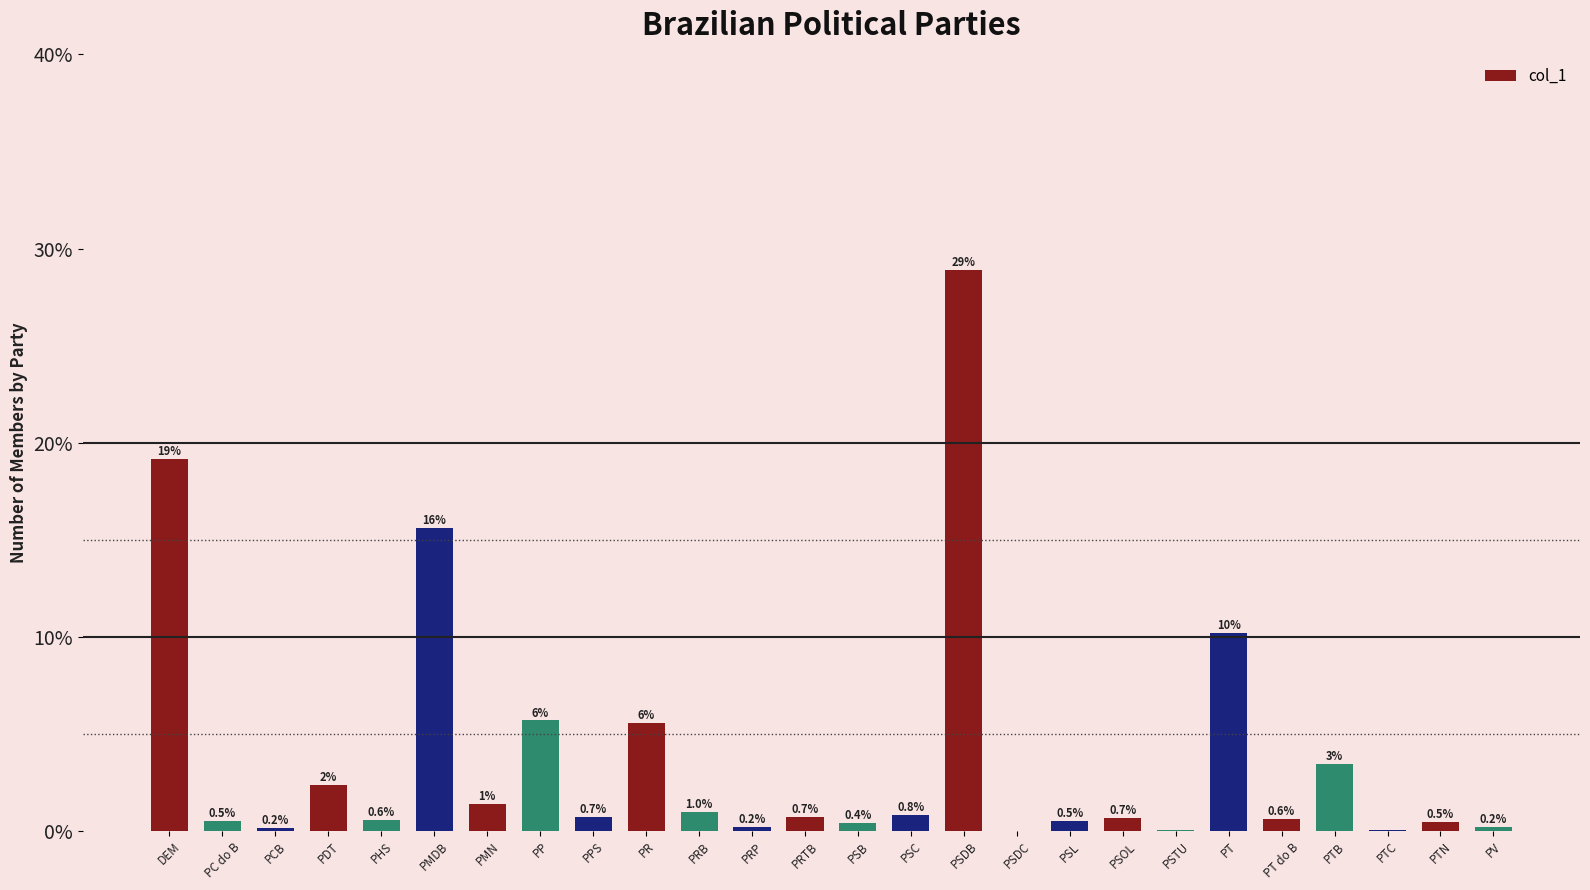

The chart shows a value of 8.4 at PP. True or false?

False